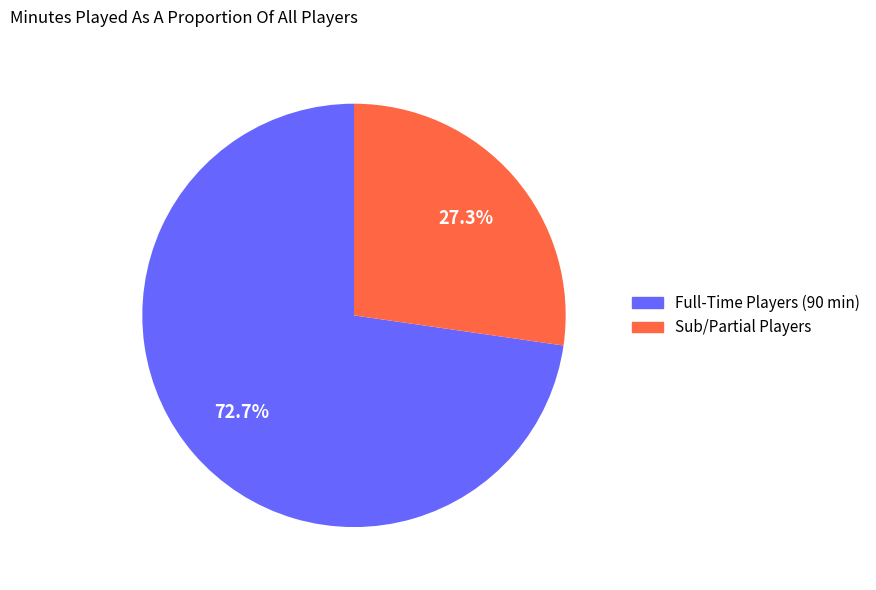

Is there any slice that represents more than half of the pie?

Yes